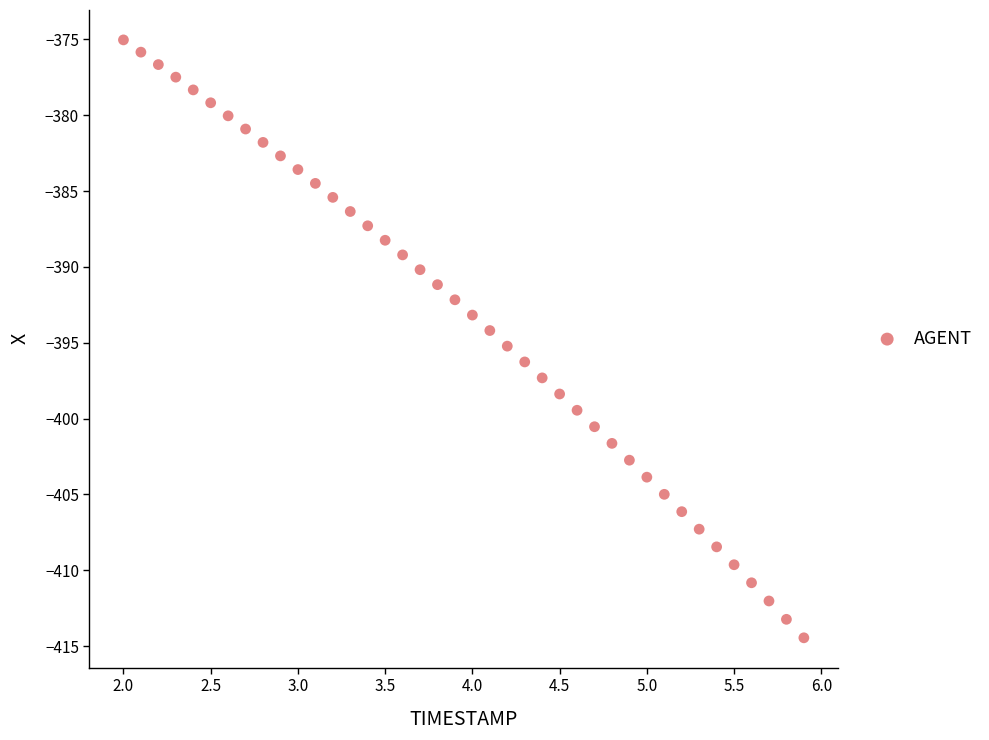

What is the range of X values (max minus min)?

3.9